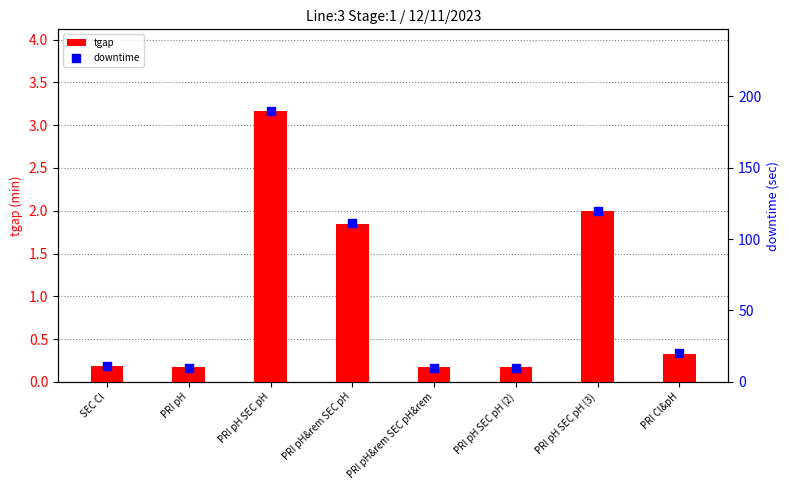

At which category is the sum across all series the highest?

PRI pH SEC pH